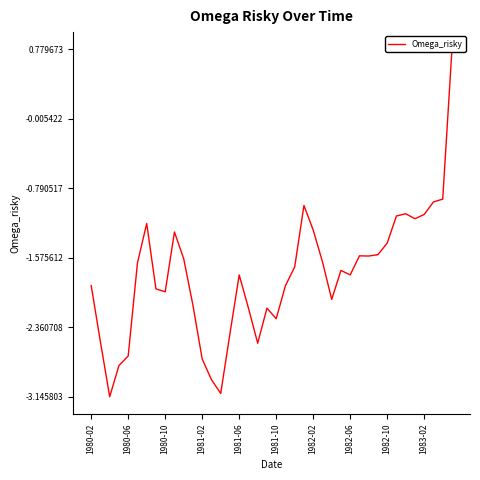

Where does the data first go above -1?

23